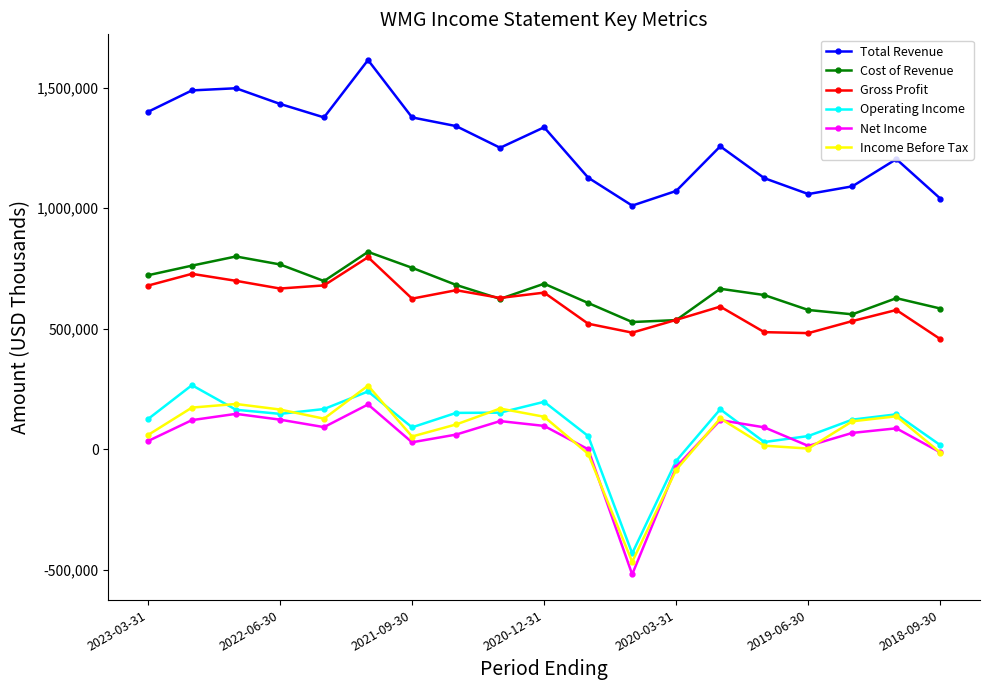

What is the lowest value of the Net Income series?

-520000